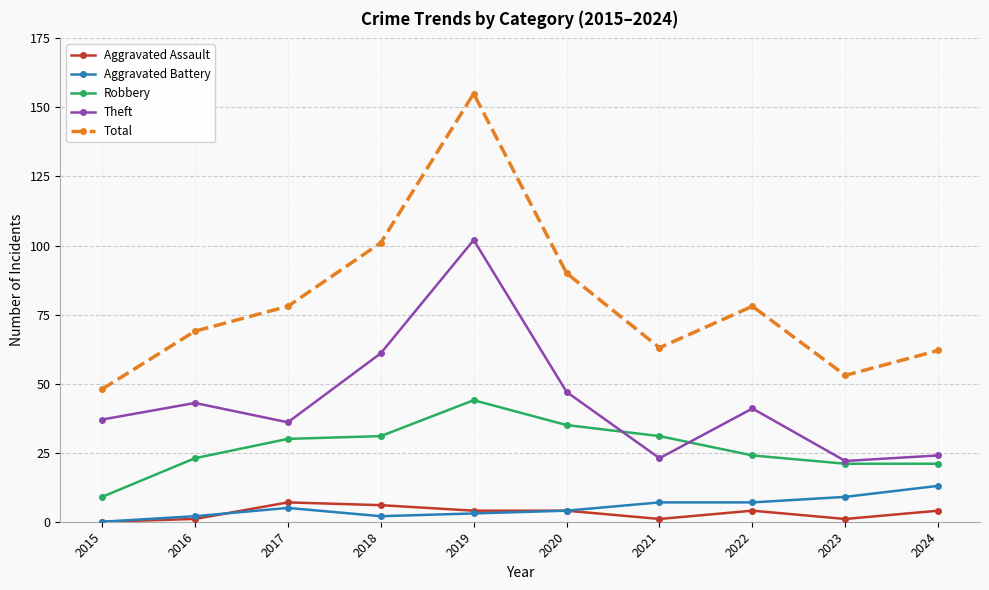

What is the difference between the maximum and second lowest values in the Robbery series?

23